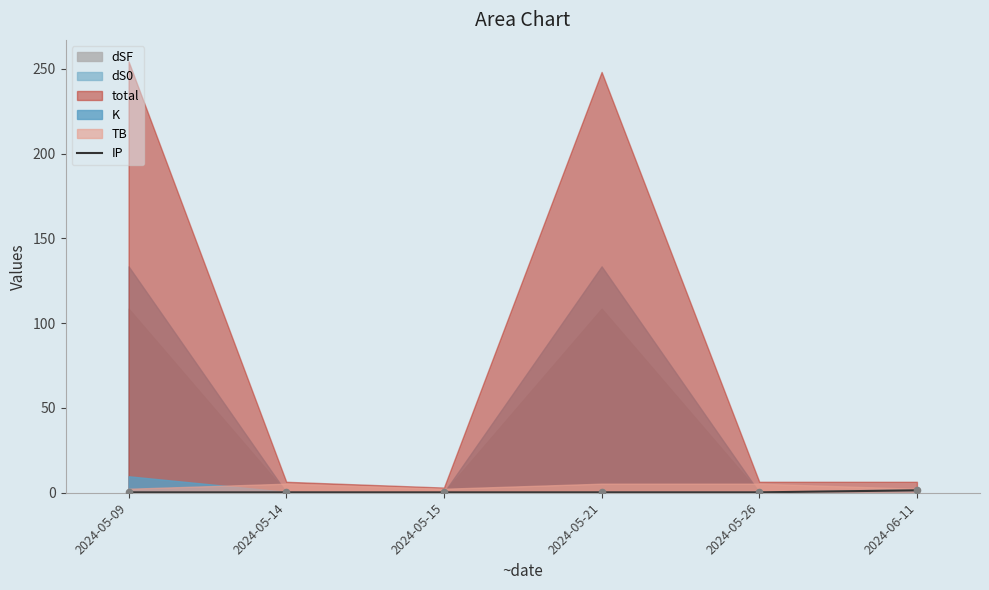

Between 2024-05-21 and 2024-06-11, which is larger?

2024-06-11